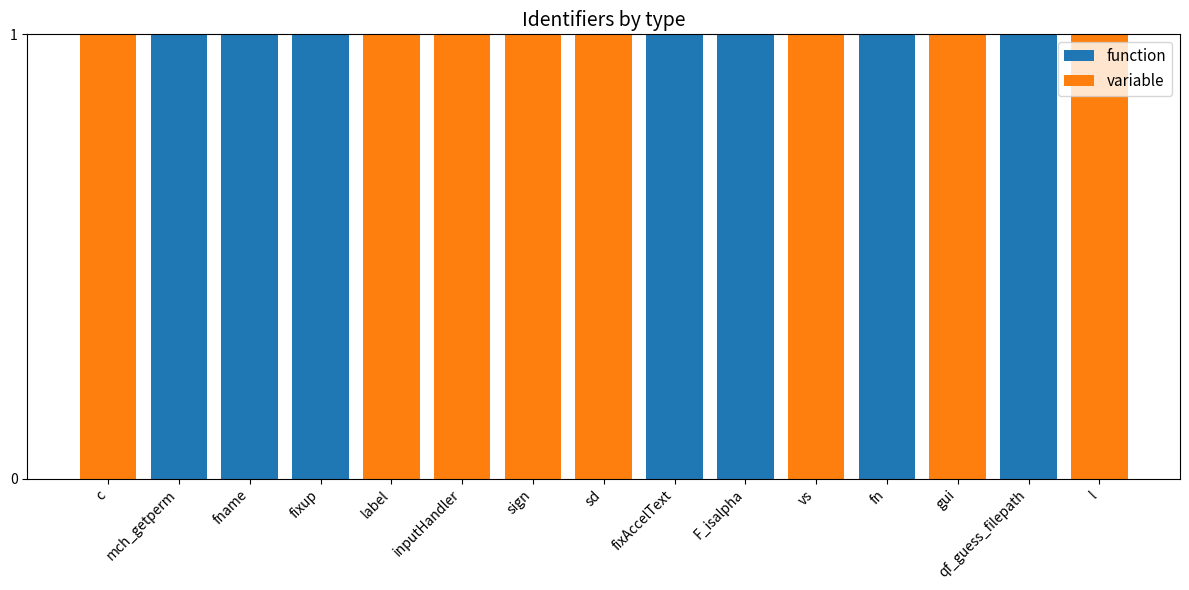

True or false: function has a value of 1 at mch_getperm.

True